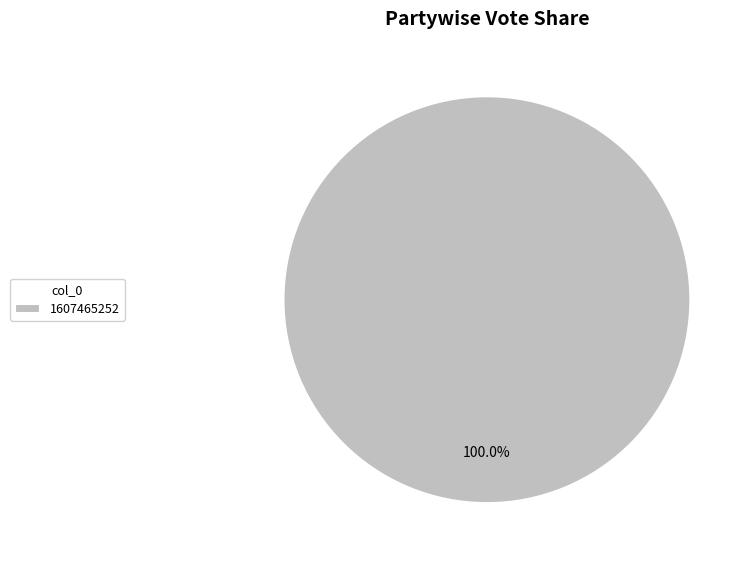

What is the majority slice?

1607465252